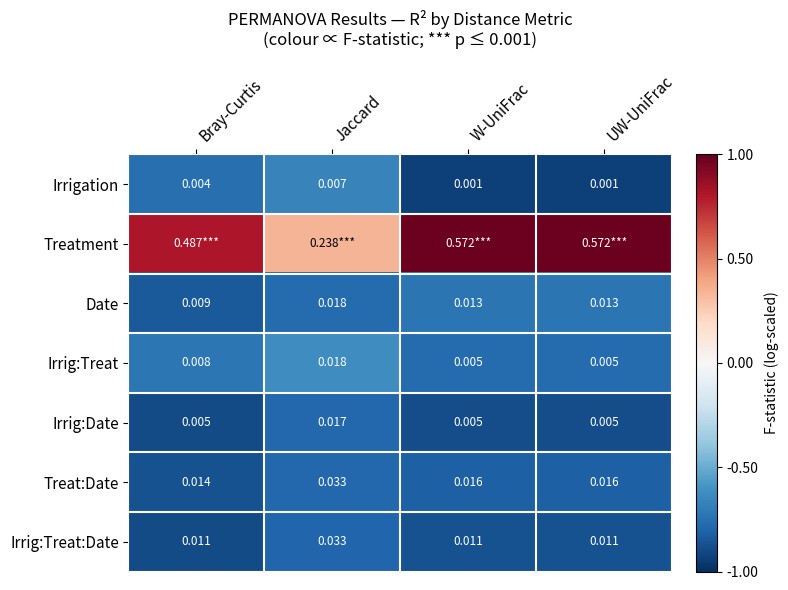

Is the value of Irrig:Date at Jaccard greater than the value of Irrig:Treat at Bray-Curtis?

Yes